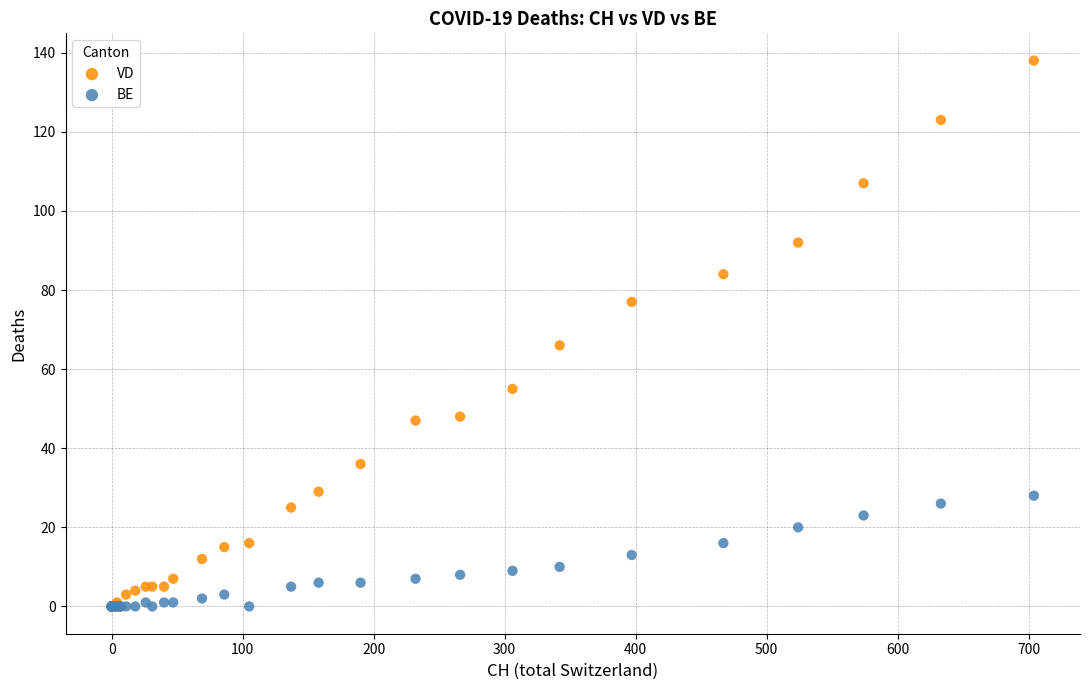

What are all the series names shown in the legend?

VD, BE